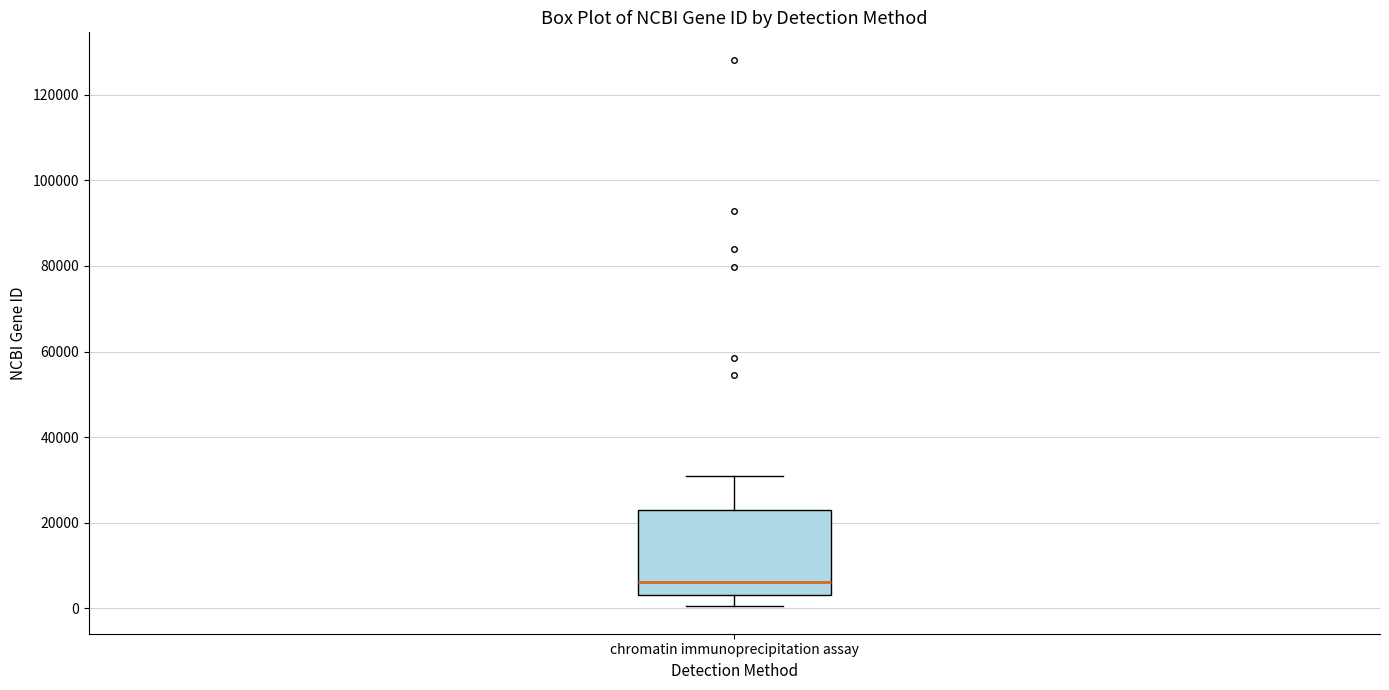

Where does the upper whisker of the box for chromatin immunoprecipitation assay end on the y-axis? The values are not printed on the chart, so give them approximately, as read against the axis.

30000